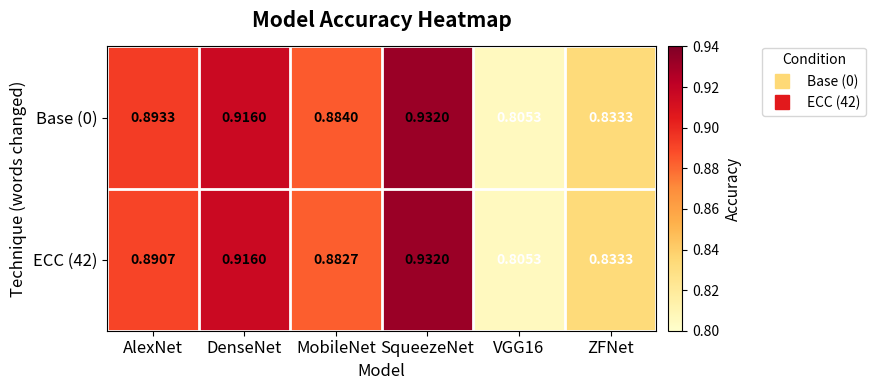

Which series has the largest total across all categories?

Base (0)